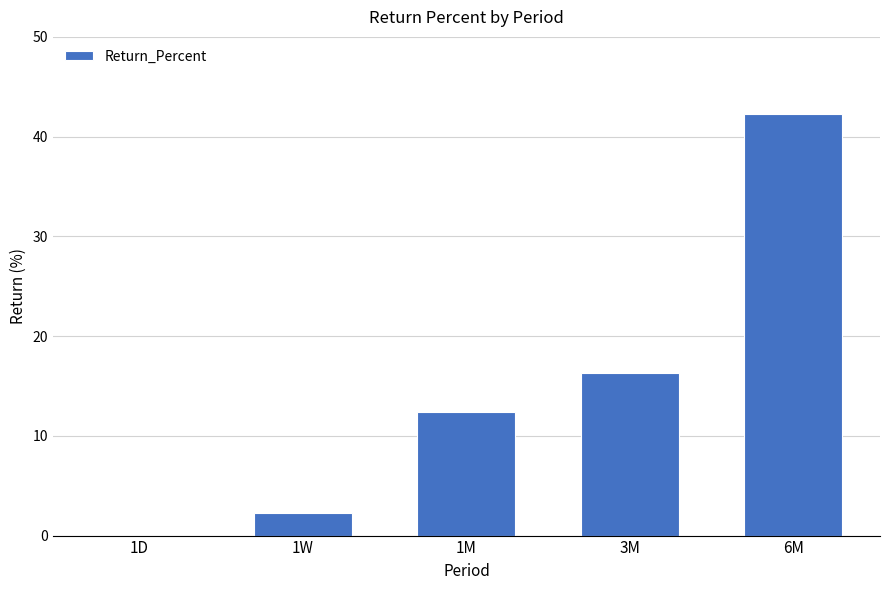

Reading left to right, what are all the values shown in this chart?

0.0	2.2	12.4	16.3	42.3